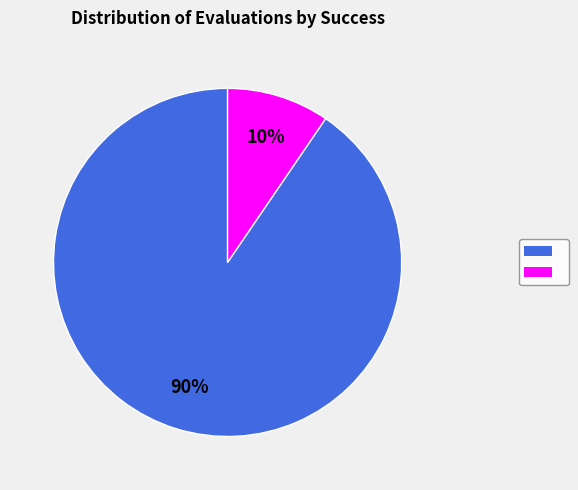

To the nearest percent, what is the average slice percentage?

50%